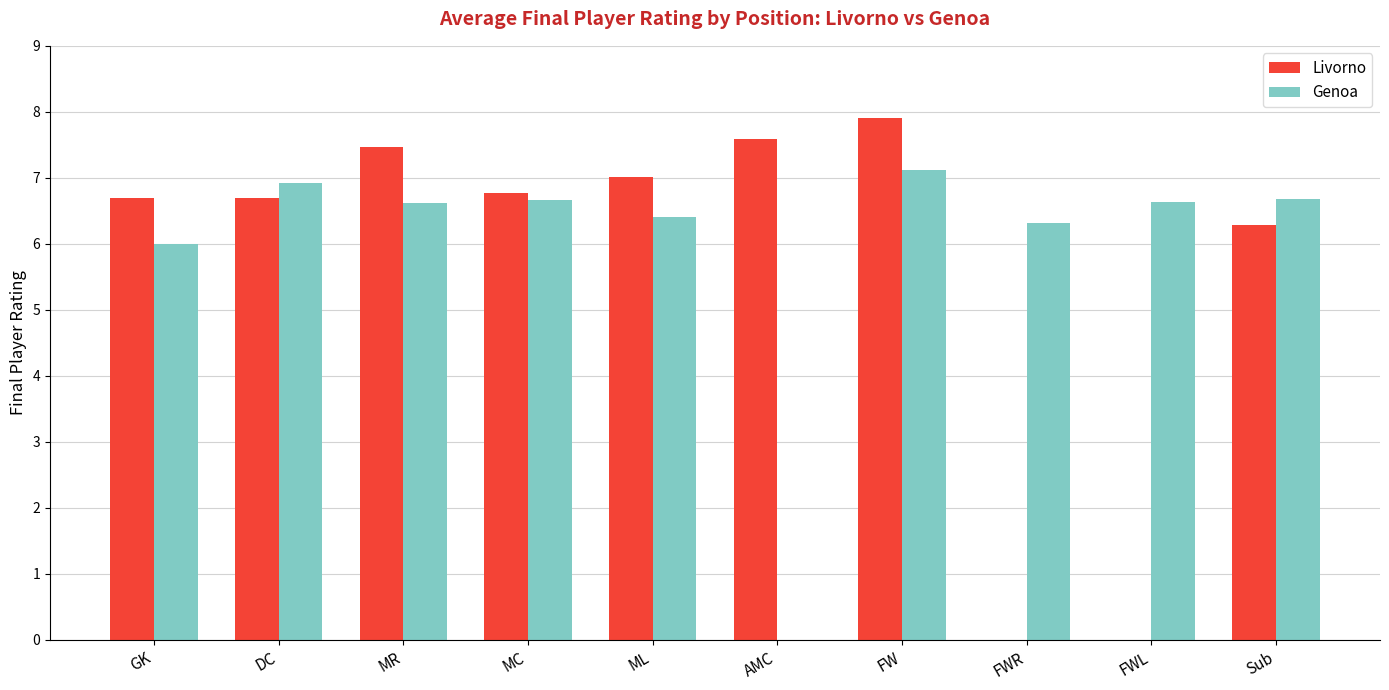

What is the sum of all Livorno values?

56.4